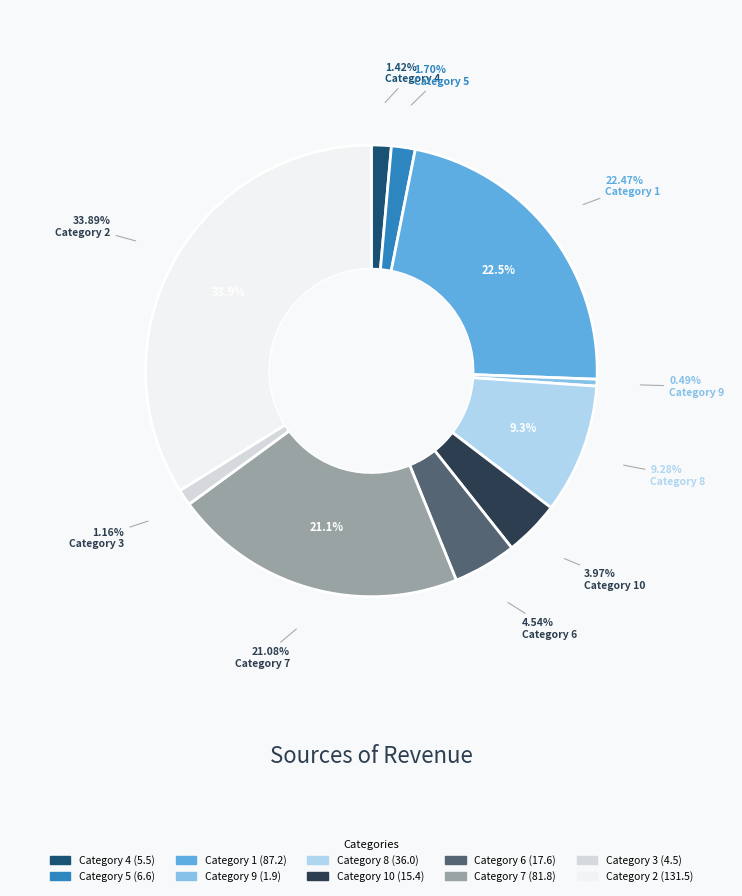

What is the change in value from 9 to 6?

+15.7